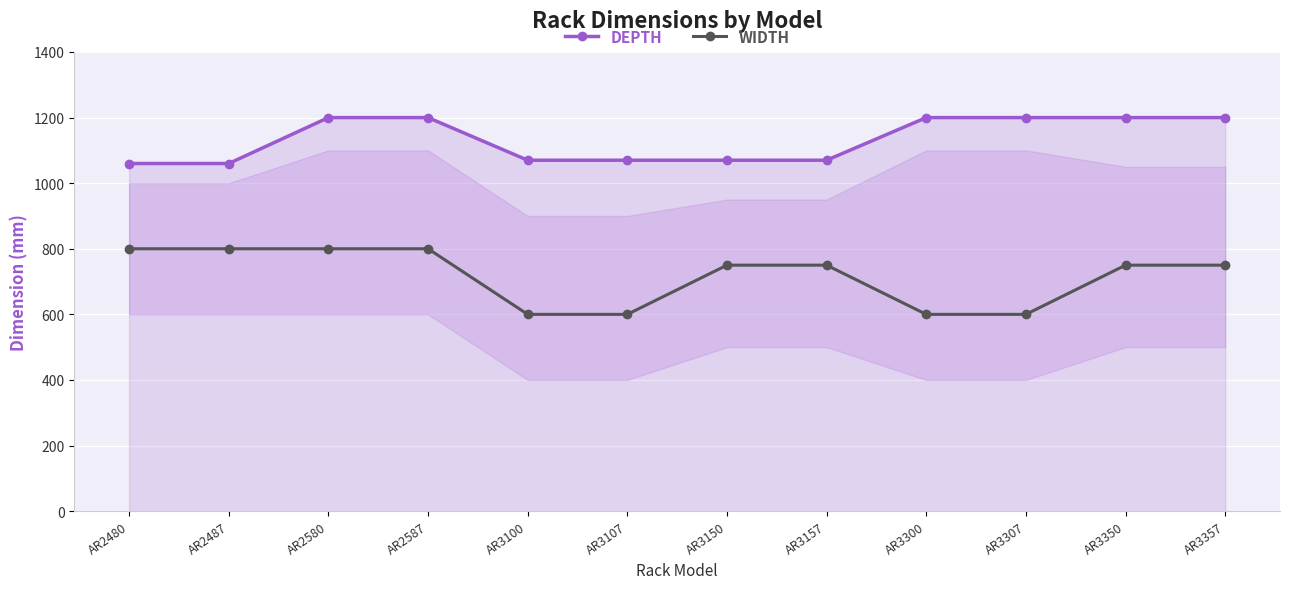

Rank the series at AR3300 from highest to lowest value.

DEPTH, WIDTH